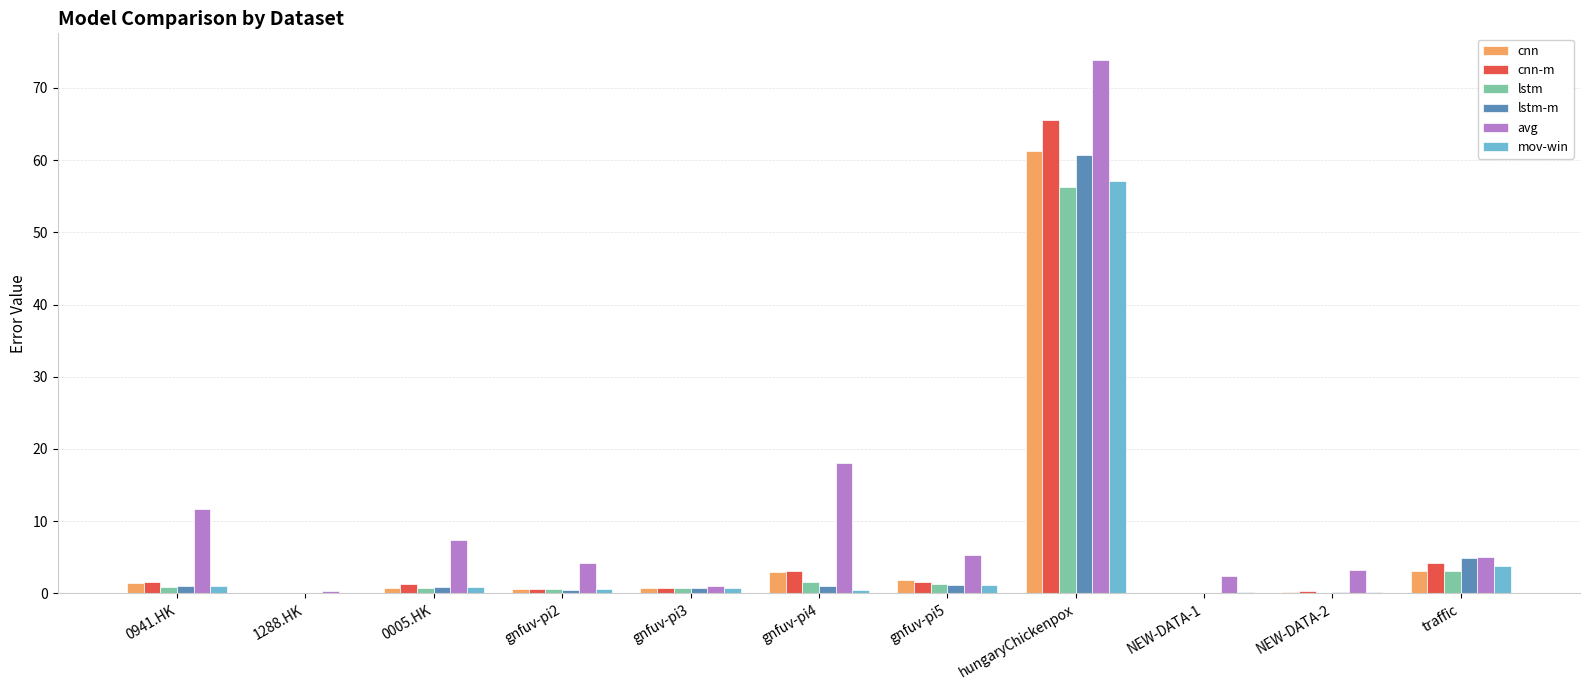

At which category does the chart reach its peak across all series?

hungaryChickenpox